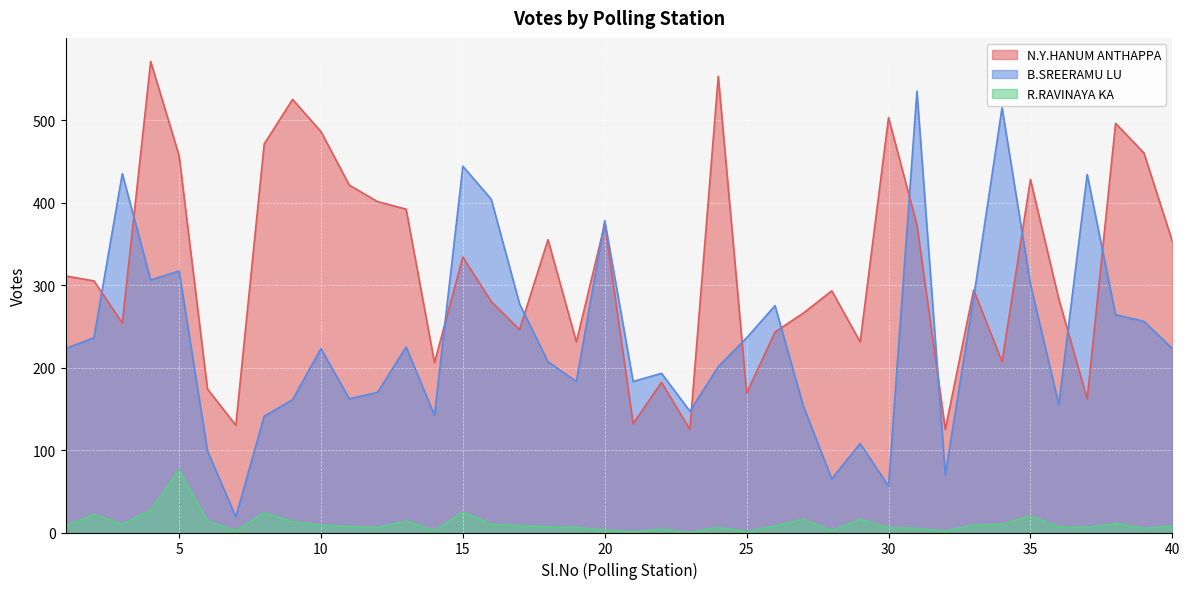

True or false: R.RAVINAYA KA and B.SREERAMU LU cross at least once.

False